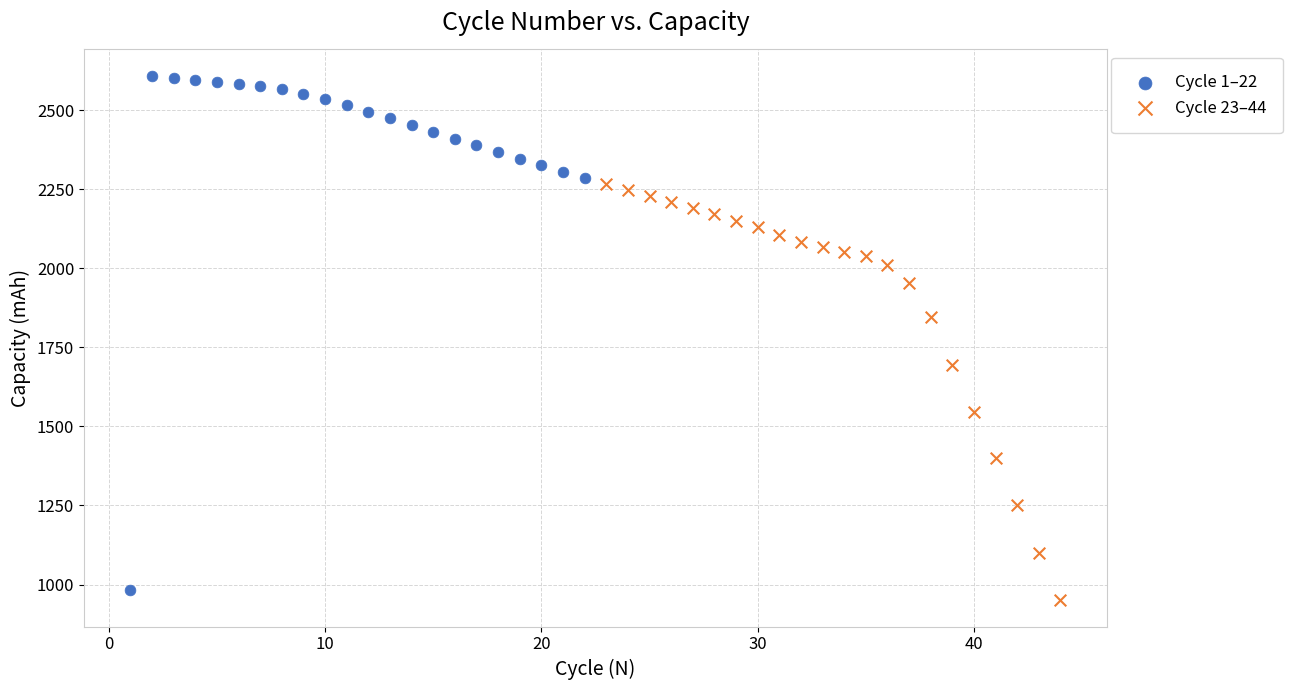

Which series reaches the minimum Y coordinate?

Cycle 23–44